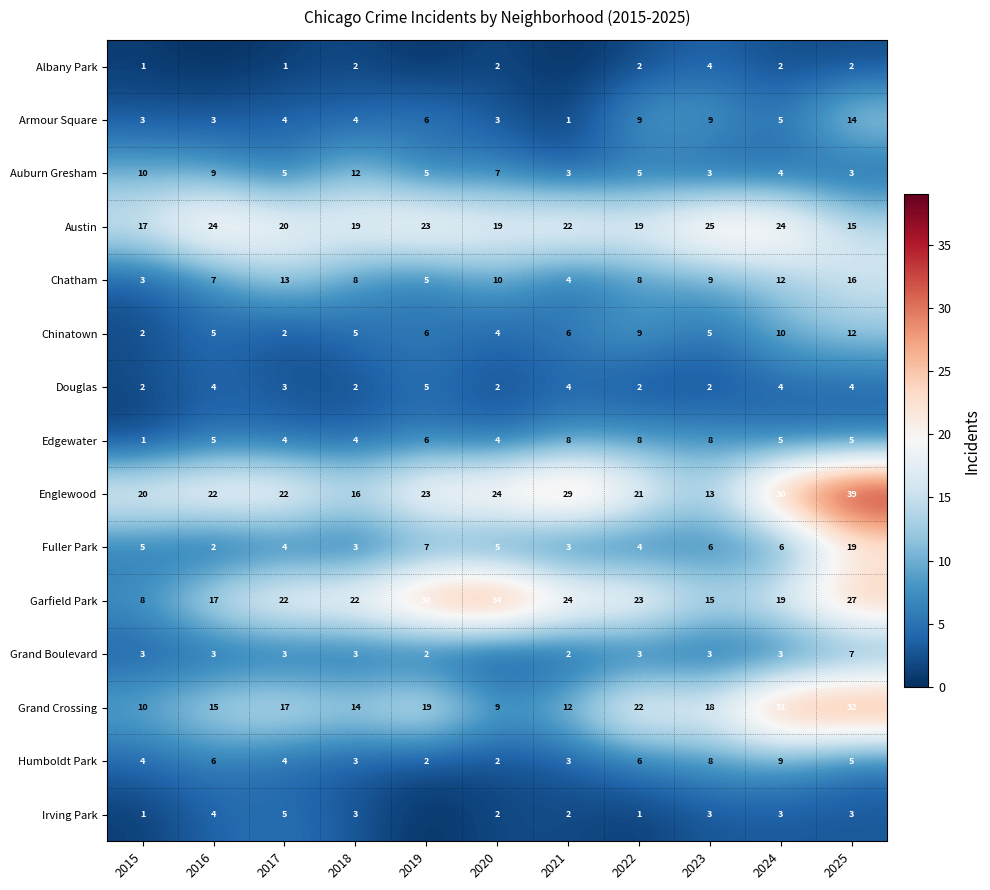

Between 2022 and 2025, which series saw the biggest shift?

Englewood